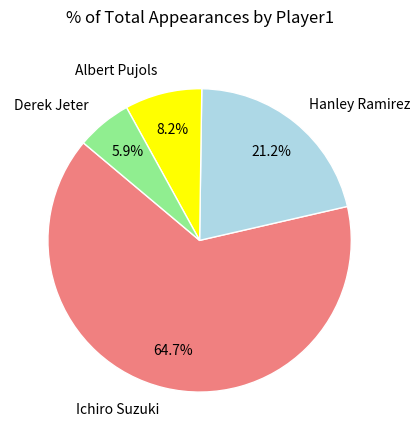

To the nearest percent, what is the difference between the Albert Pujols and Hanley Ramirez slice percentages?

13%